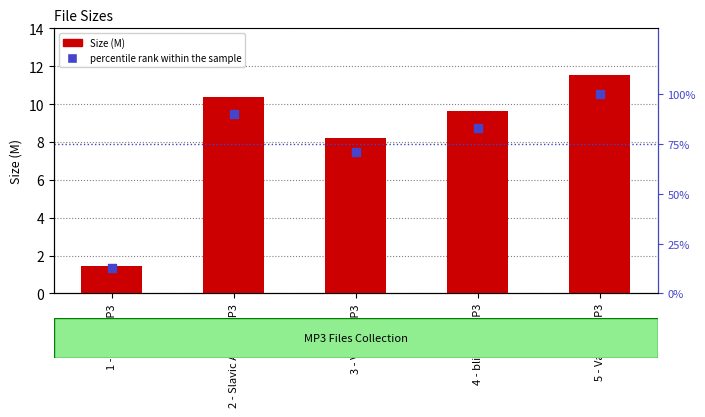

Is the value of Size at 5 - Var Tro.MP3 greater than the value of percentile rank within the sample at 4 - blizzard.MP3?

No